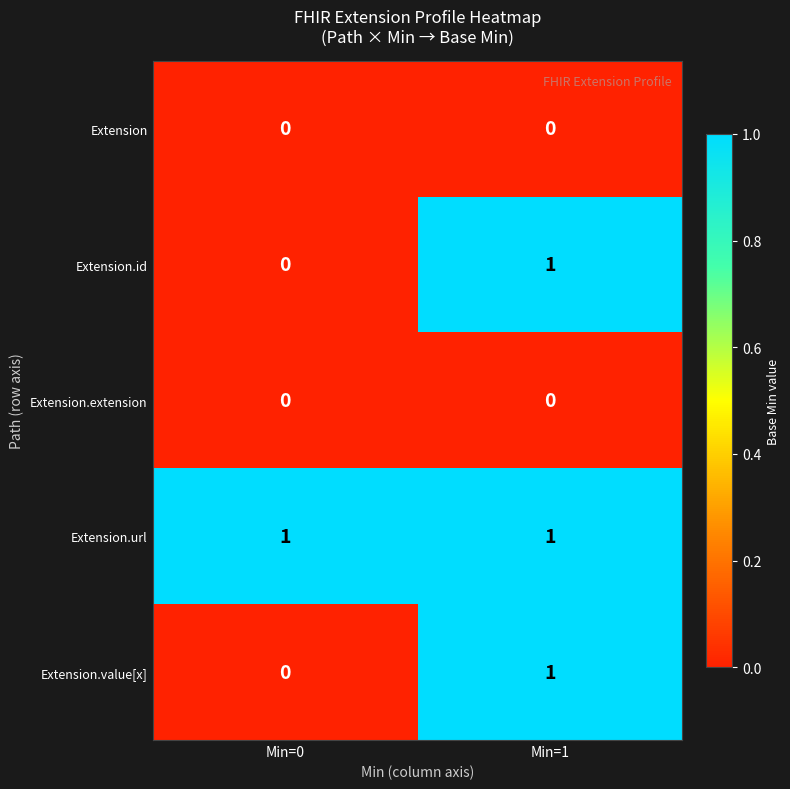

At how many categories does at least one series exceed 0?

2